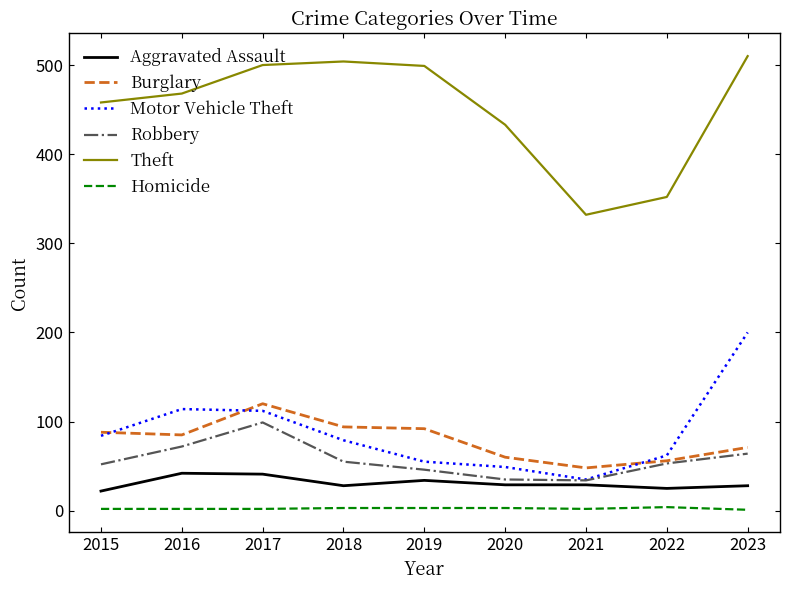

Is it true that Motor Vehicle Theft equals 35 at 2021?

True